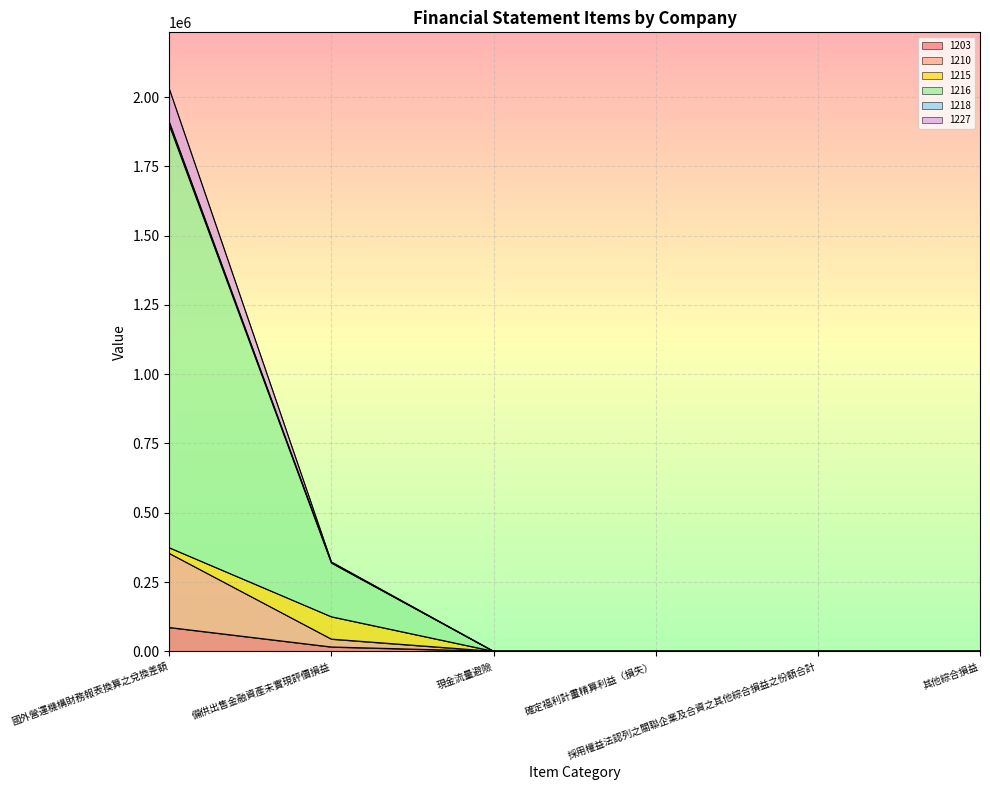

What is the sum of the 1203 values at 國外營運機構財務報表換算之兌換差額 and 備供出售金融資產未實現評價損益?

101602